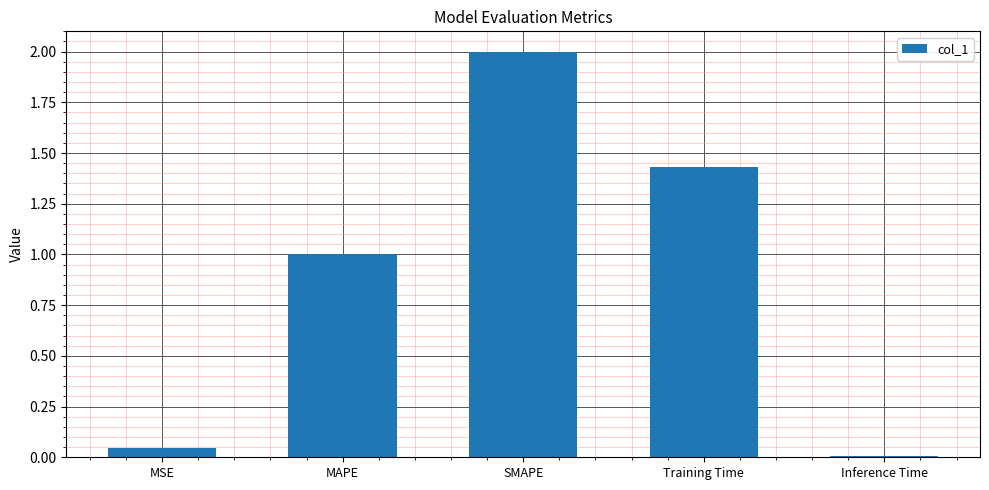

Count the number of values greater than 1.

3